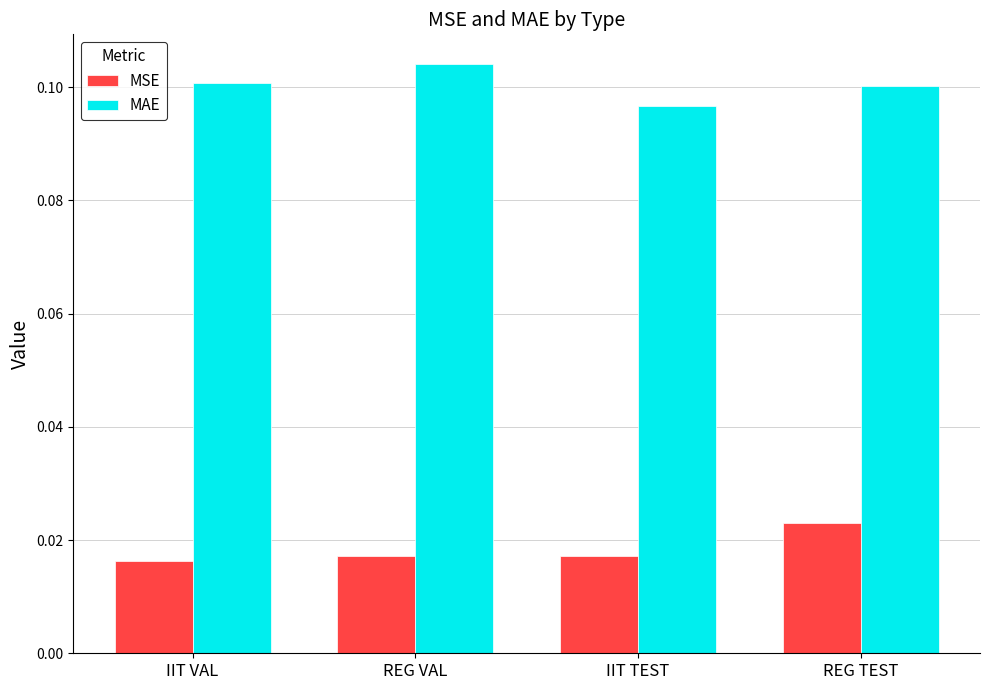

At which label does MSE reach its peak?

REG TEST